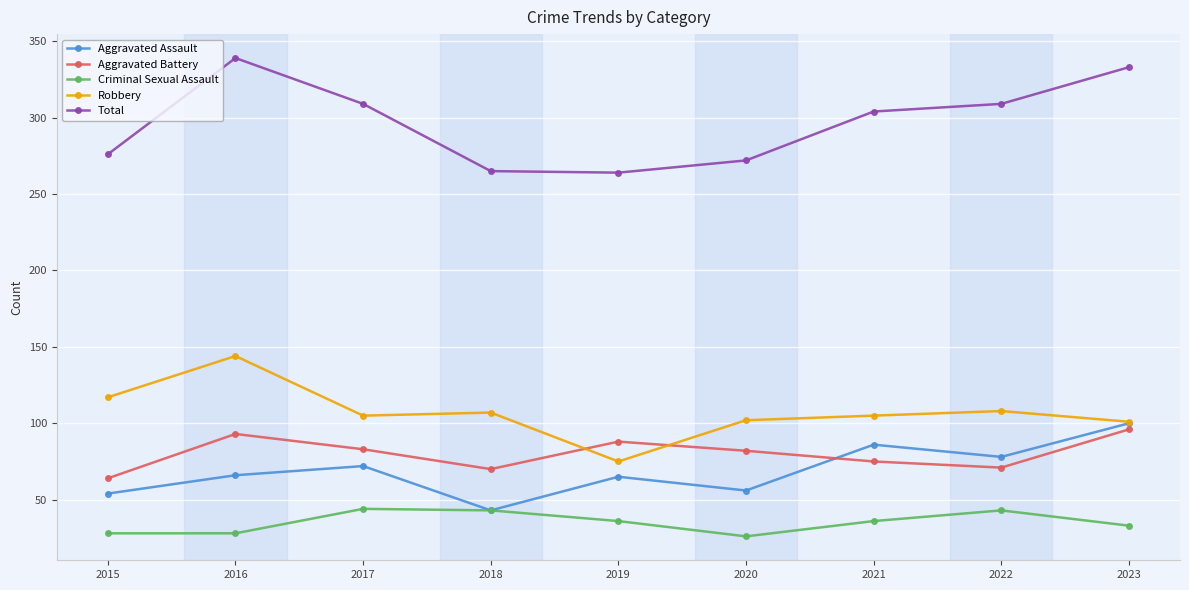

What is the value of the Aggravated Assault point at the 6th from the left?

56